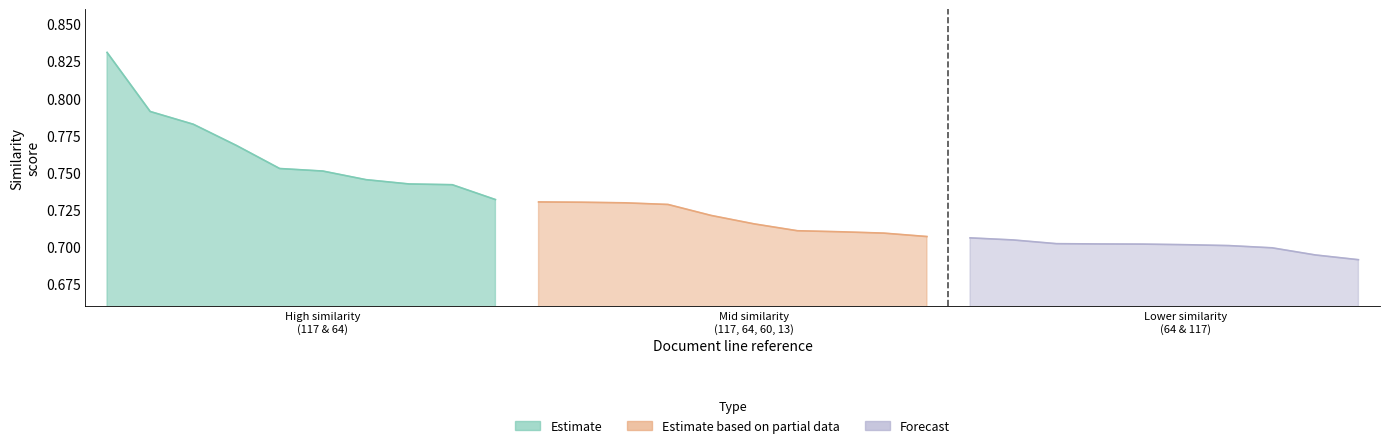

What is the difference between the maximum and minimum values in the Estimate series?

0.1